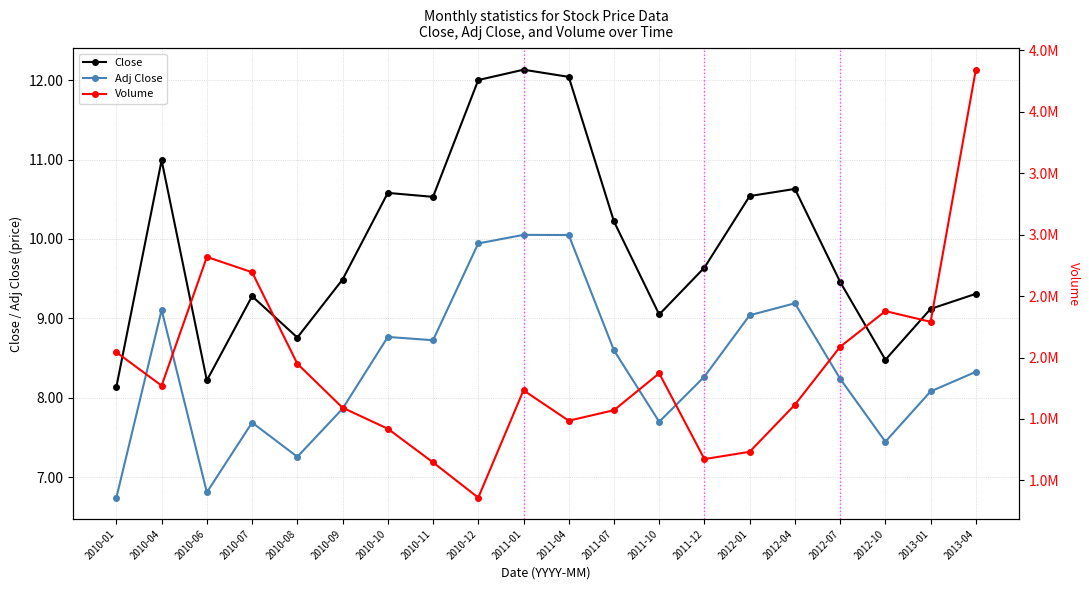

Count the number of data series in this chart.

3